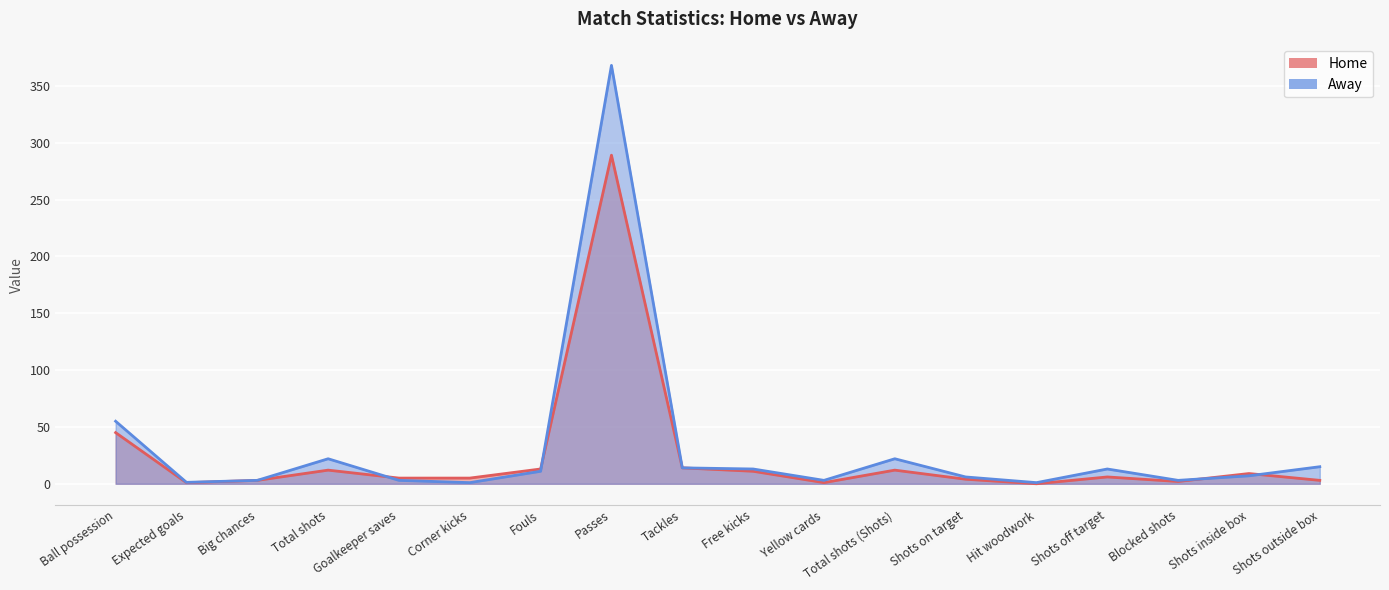

What is the approximate value of Away at Hit woodwork?

1.0